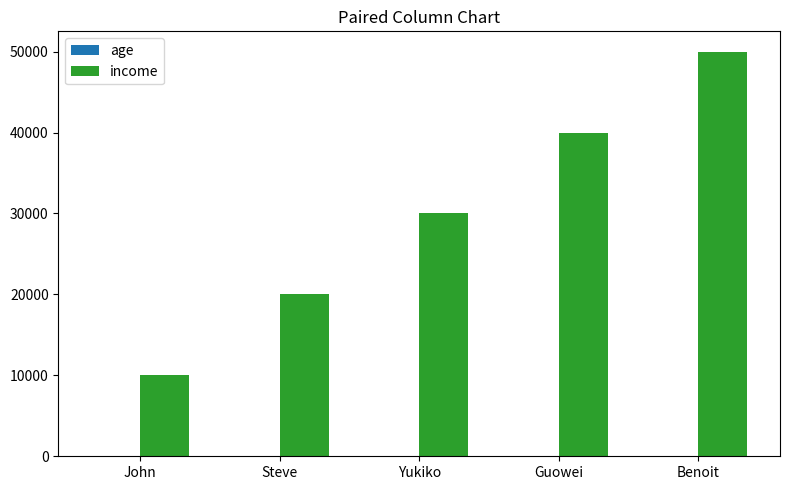

What is the maximum value shown in the chart?

50000